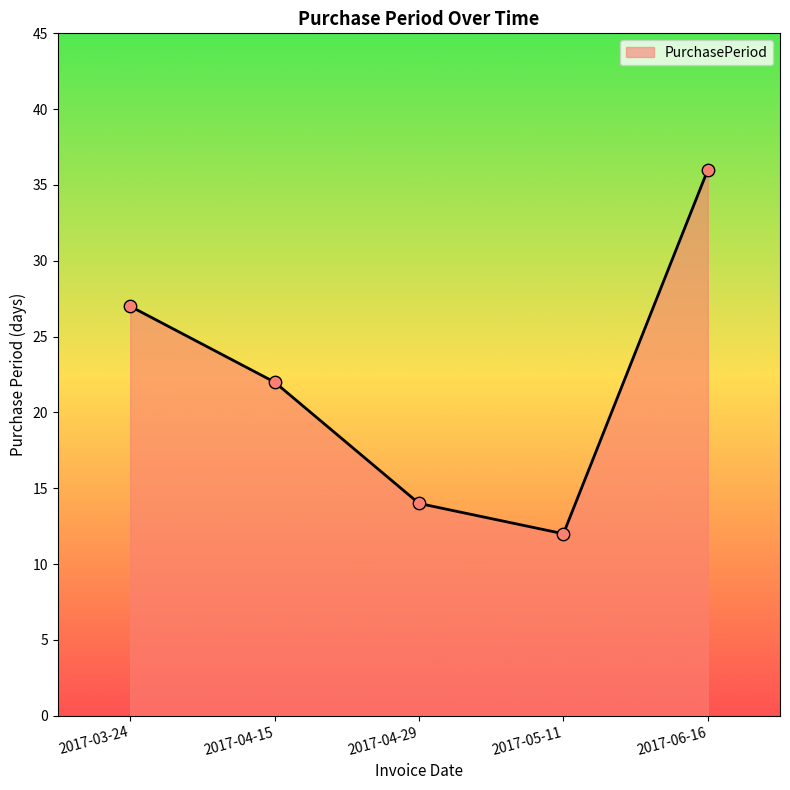

Approximately how many times larger is the value at 2017-04-29 compared to 2017-04-15?

0.6